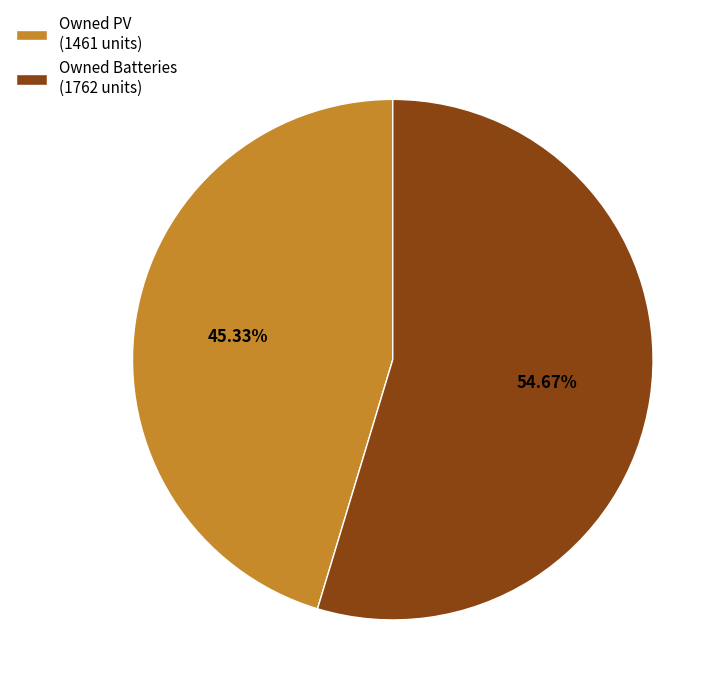

Which slice is the smallest?

Owned PV